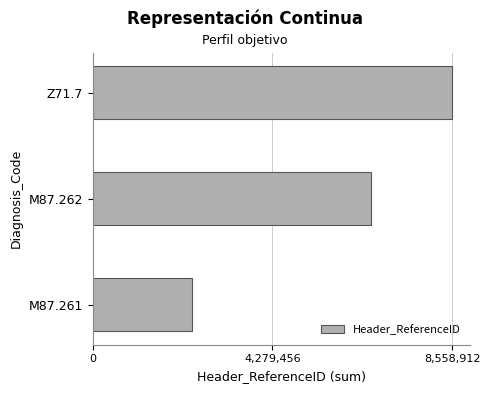

What is the approximate value at Z71.7, to the nearest 10?

8558910